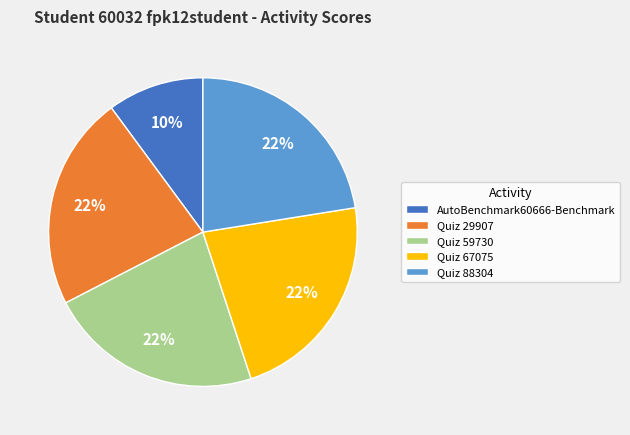

How many slices are in this pie chart?

5